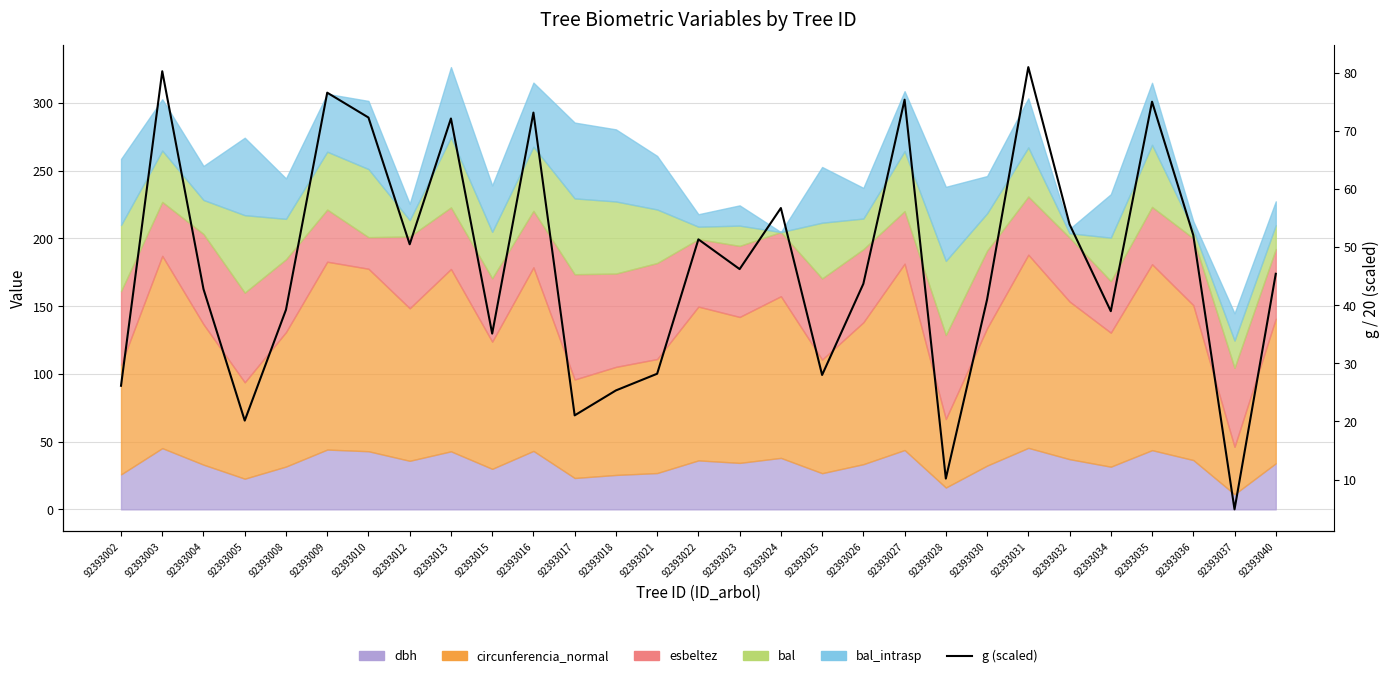

The value at 92393013 is 72.1. True or false?

True